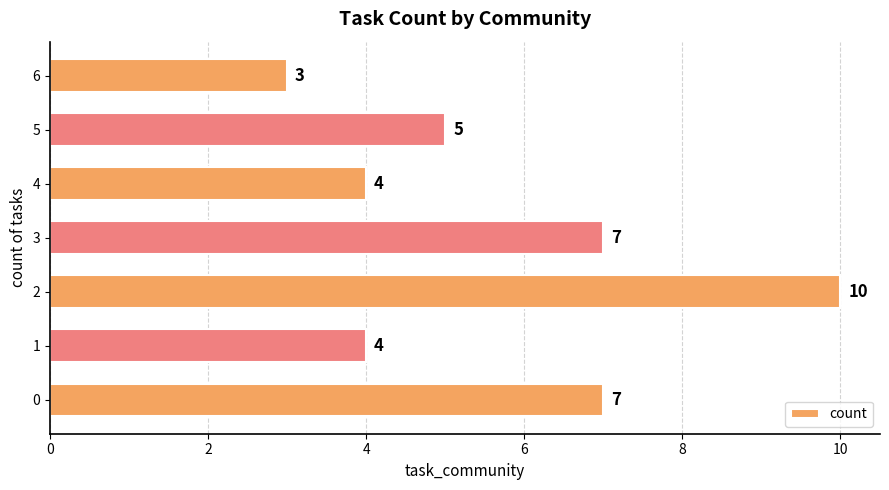

How many data points are less than 5?

3